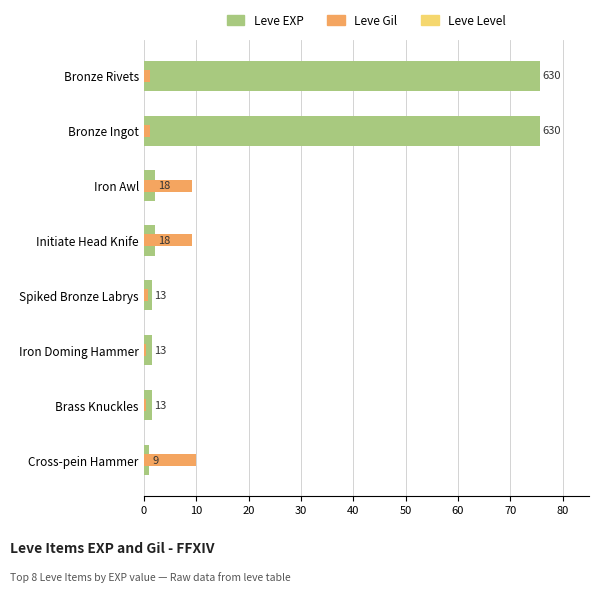

List the series in order of their overall mean, highest first.

Leve EXP, Leve Gil